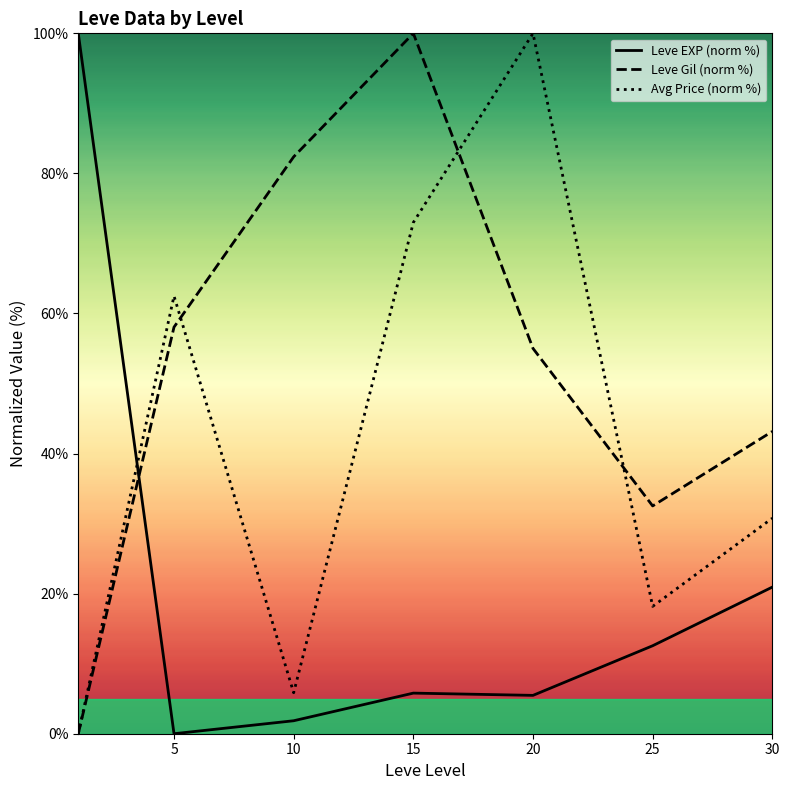

How many intersections are there between Leve EXP (norm %) and Avg Price (norm %)?

1